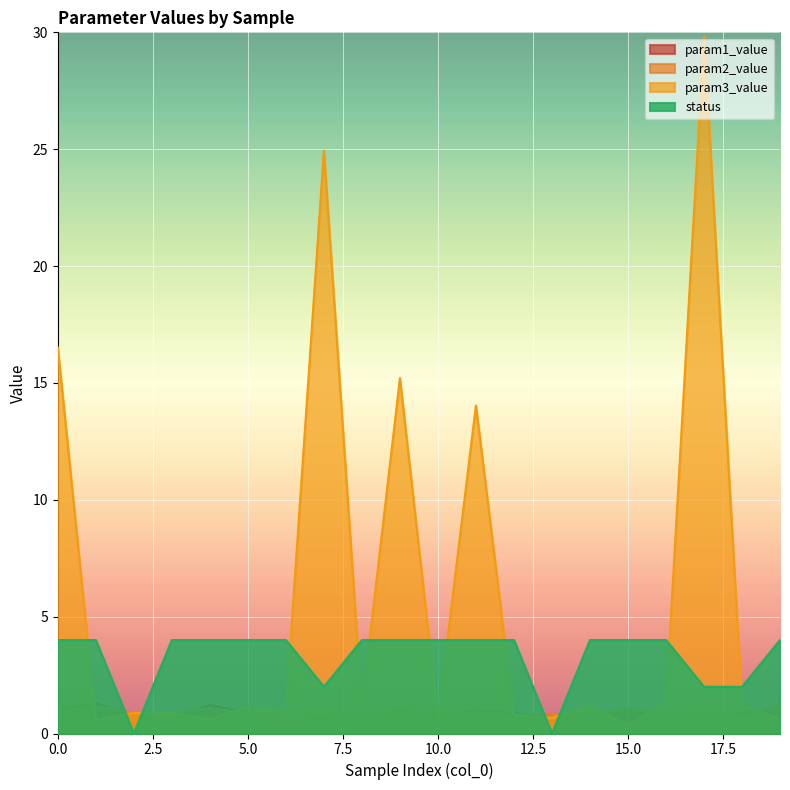

Which series has the largest total across all categories?

param3_value